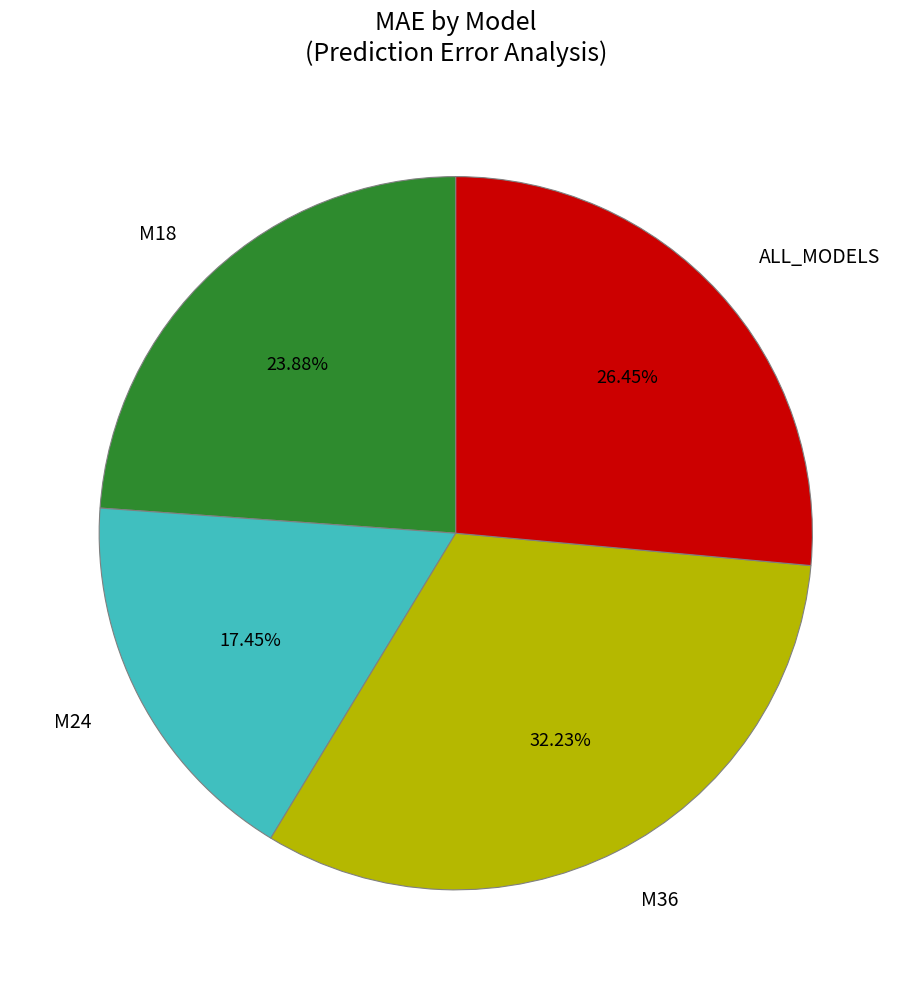

The M18 slice represents 34% of the pie. True or false?

False